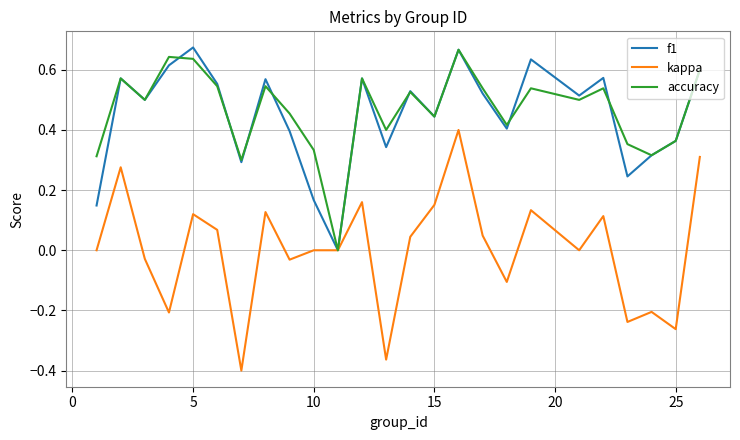

Which series has the largest range (max minus min)?

kappa